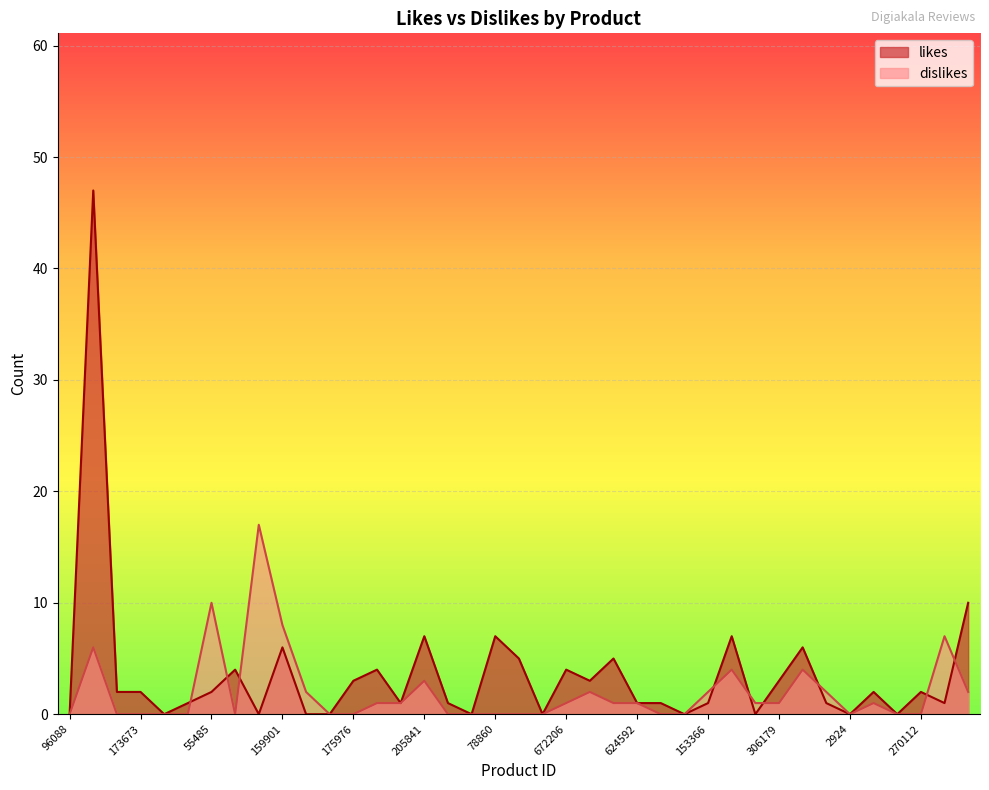

At which category does the chart reach its minimum across all series?

96088